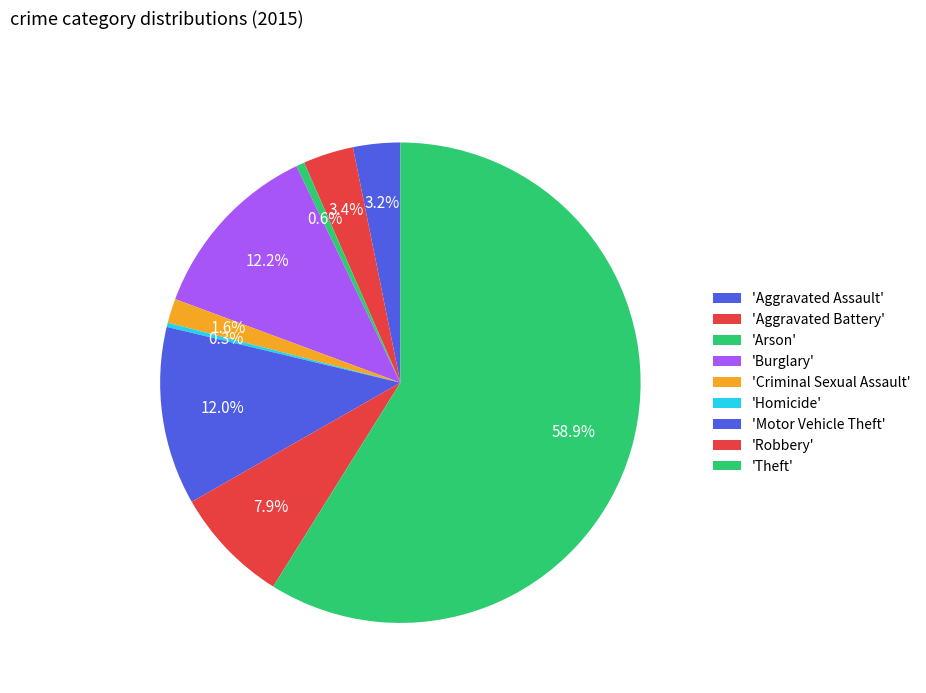

Which slice is the largest?

Theft